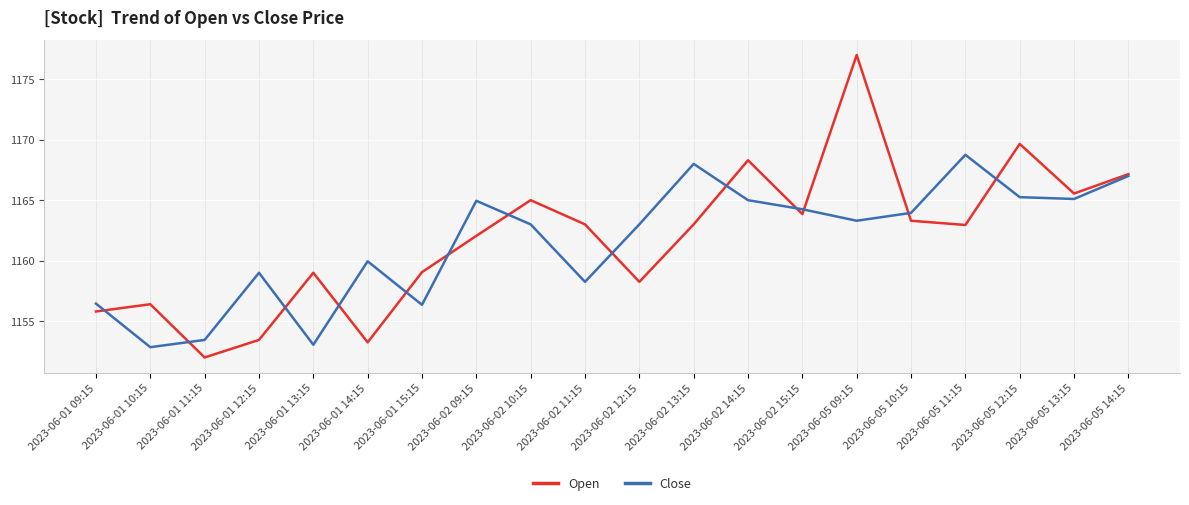

Which label corresponds to the largest value in the chart?

2023-06-05 09:15